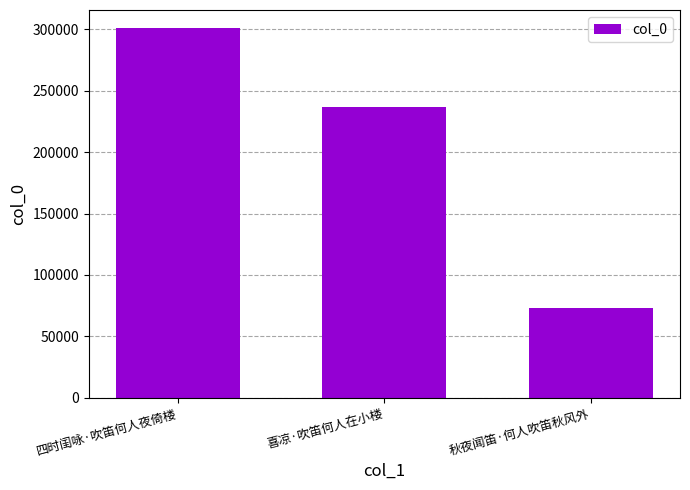

Between 秋夜闻笛·何人吹笛秋风外 and 喜凉·吹笛何人在小楼, which is larger?

喜凉·吹笛何人在小楼